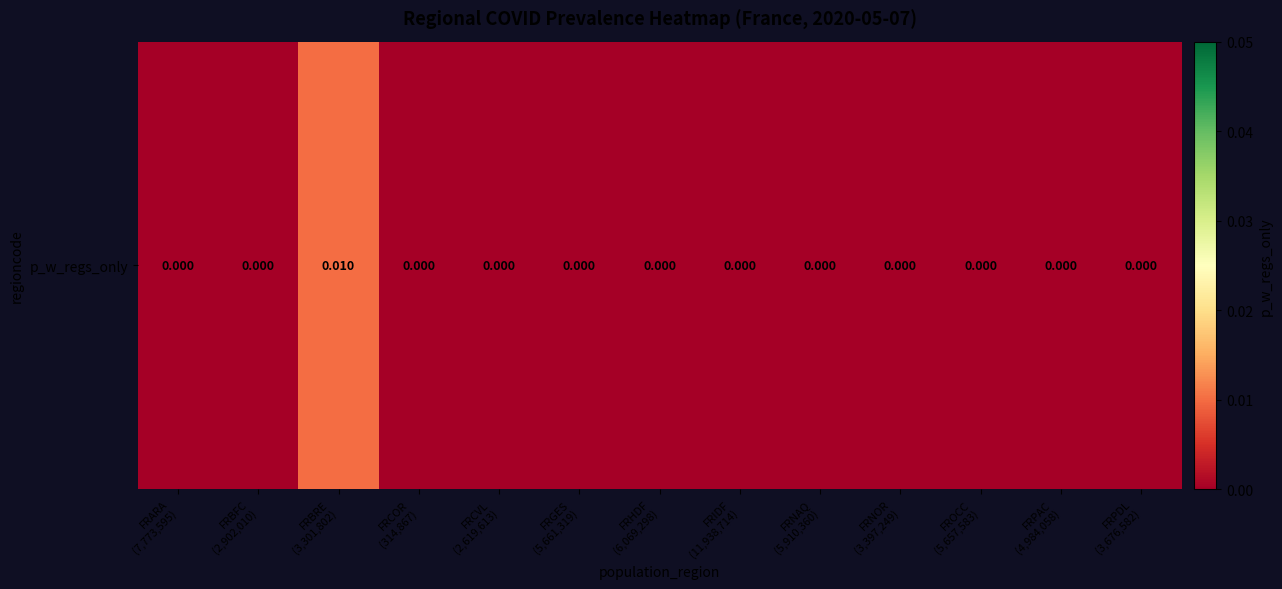

Rank the categories by value from lowest to highest.

FRARA
(7,773,595), FRBFC
(2,902,010), FRCOR
(314,867), FRCVL
(2,619,613), FRGES
(5,661,319), FRHDF
(6,069,298), FRIDF
(11,938,714), FRNAQ
(5,910,360), FRNOR
(3,397,249), FROCC
(5,657,583), FRPAC
(4,984,058), FRPDL
(3,676,582), FRBRE
(3,301,802)